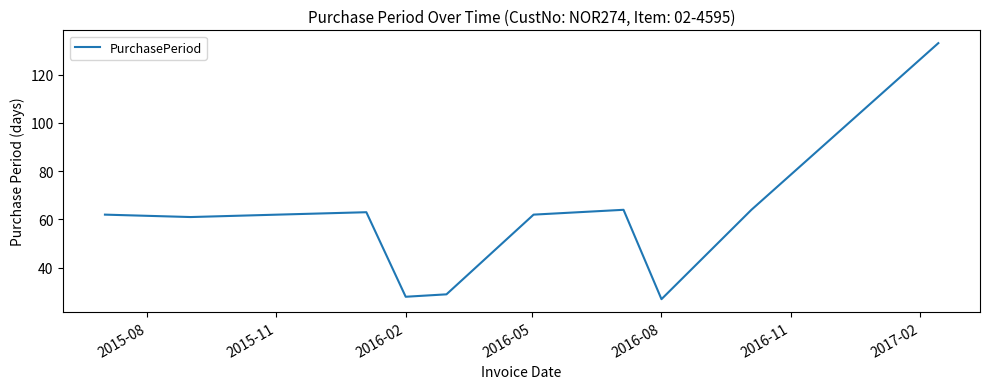

Is this an area chart (filled region under the line)?

No